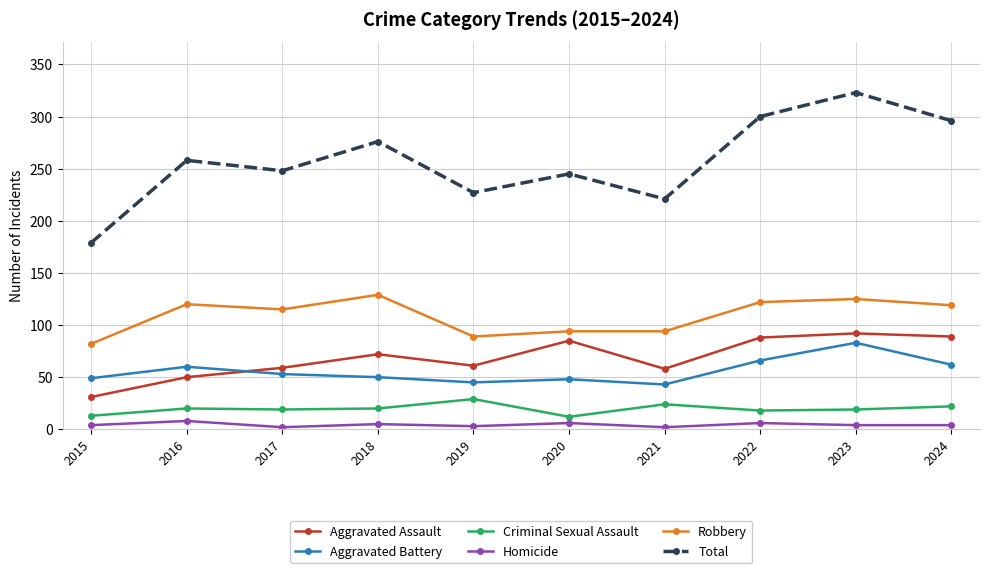

Where is the first local maximum for Robbery?

2016